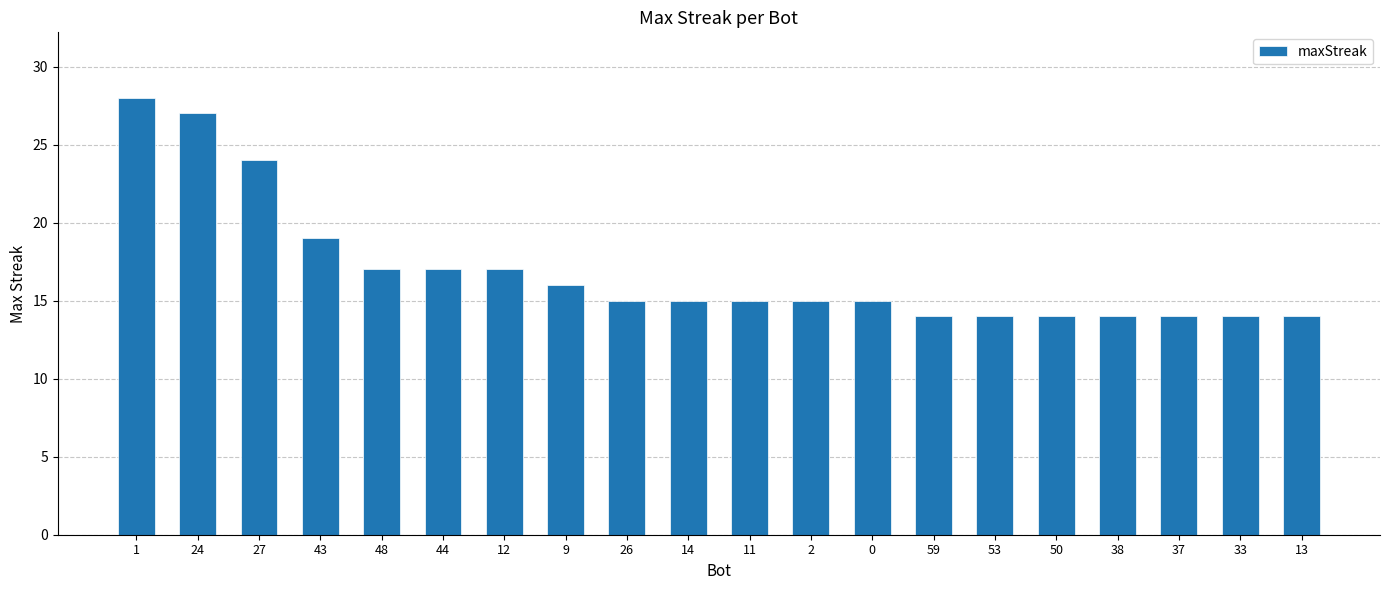

Is it true that the value at 0 is 10?

False